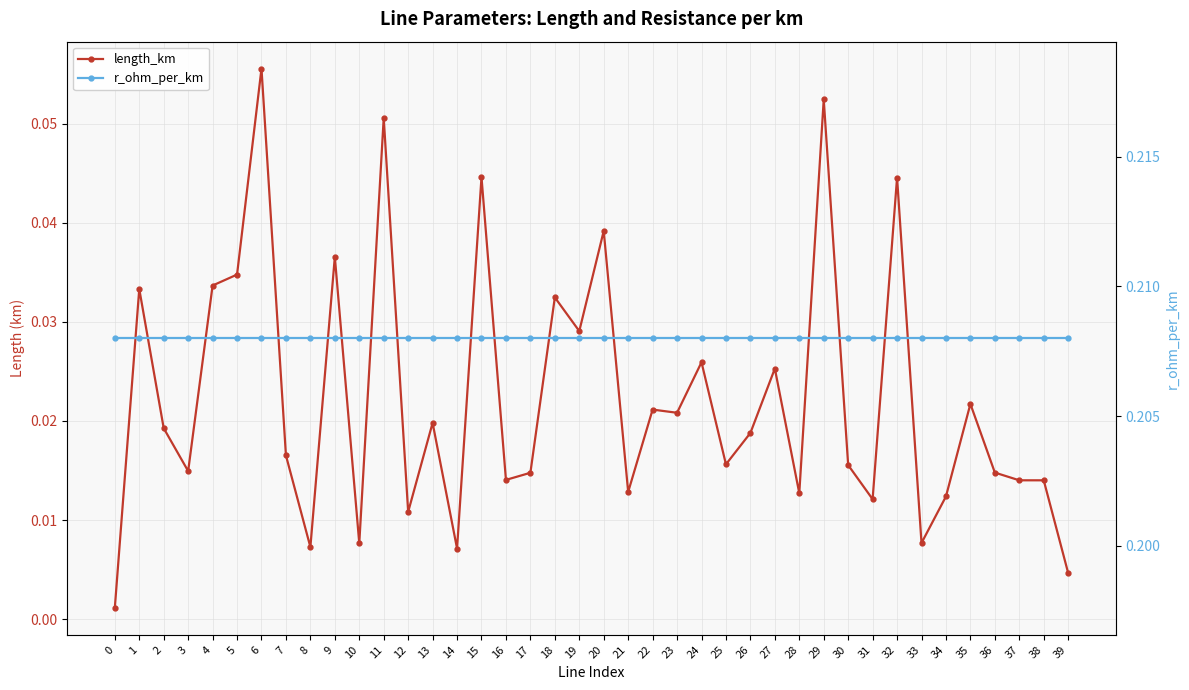

What is the difference between the maximum and second lowest values in the length_km series?

0.1